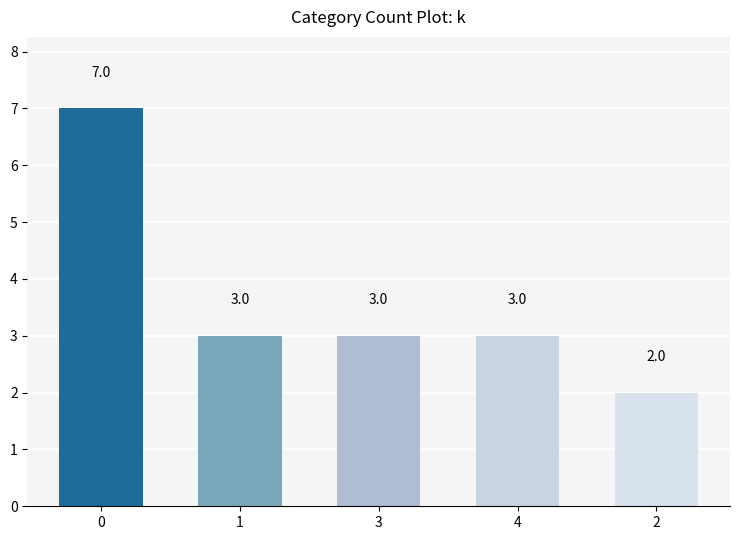

Count the number of data series in this chart.

1